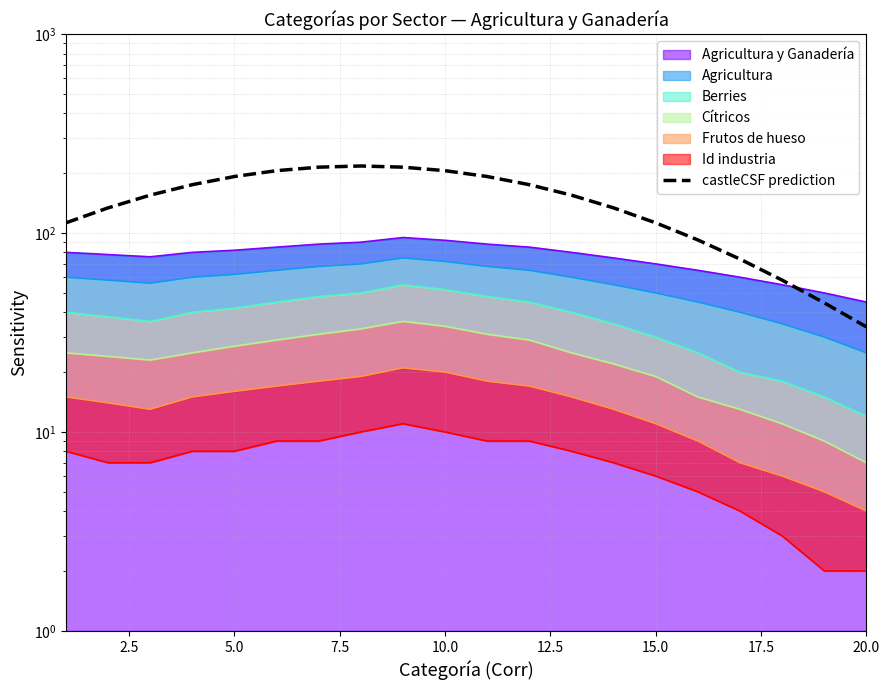

True or false: the data shows 117.7 at 16.

False